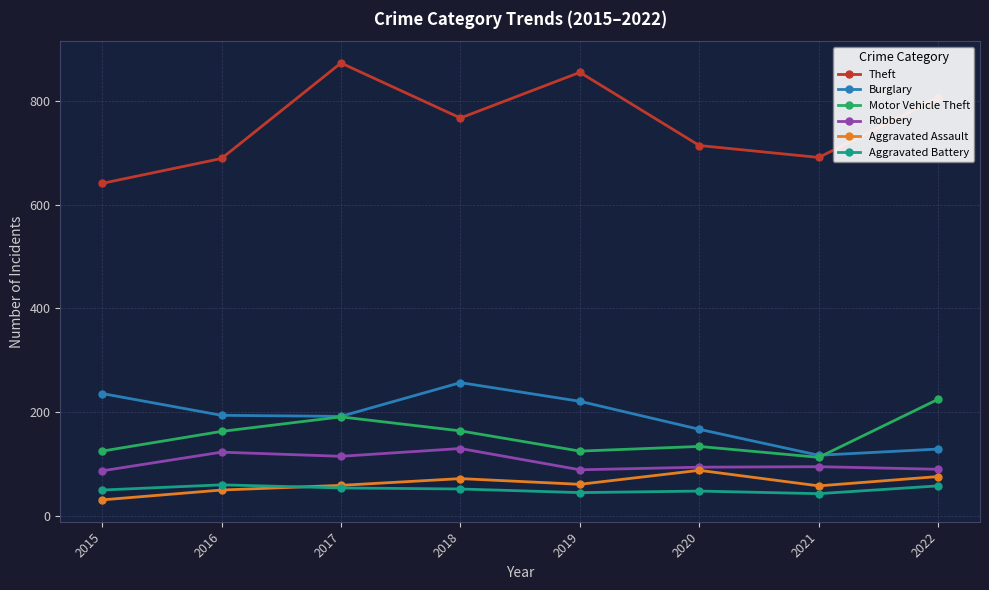

At which category does Theft reach its first local valley?

2018